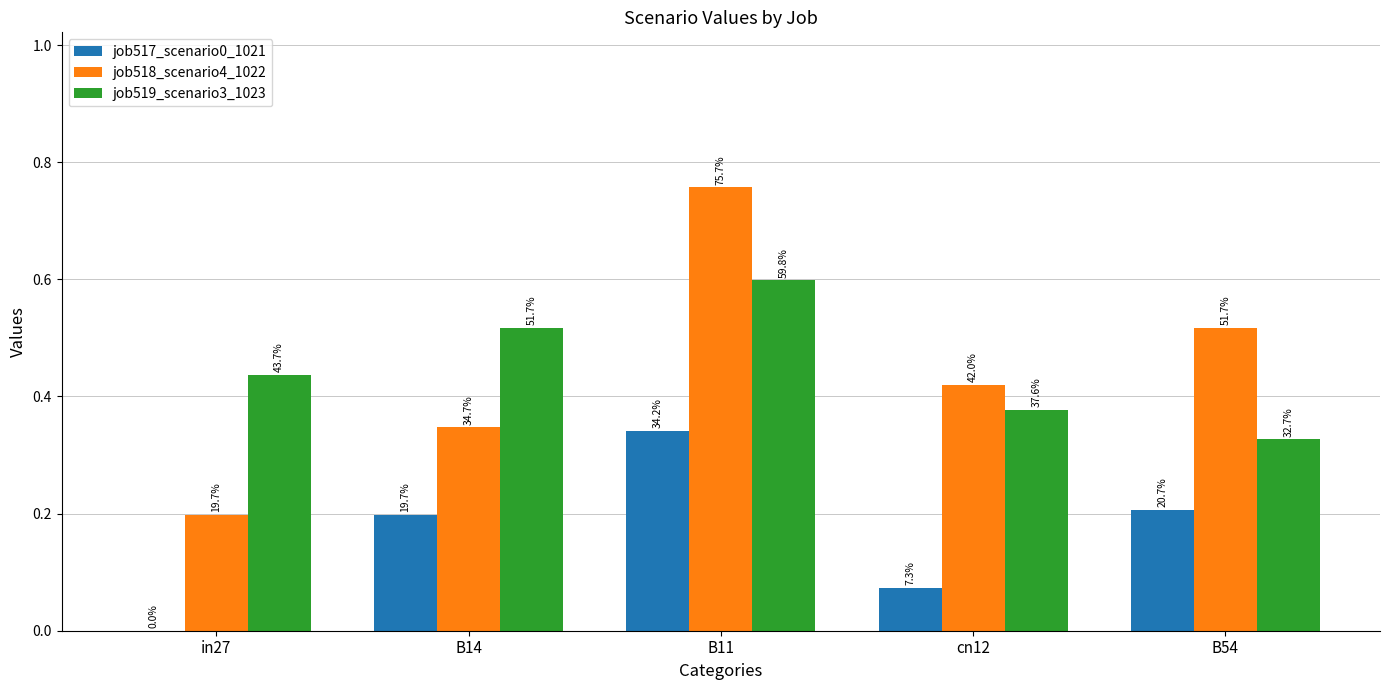

Reading left to right, transcribe all the data shown in this chart.

job517_scenario0_1021: 0.0	0.2	0.3	0.1	0.2
job518_scenario4_1022: 0.2	0.3	0.8	0.4	0.5
job519_scenario3_1023: 0.4	0.5	0.6	0.4	0.3